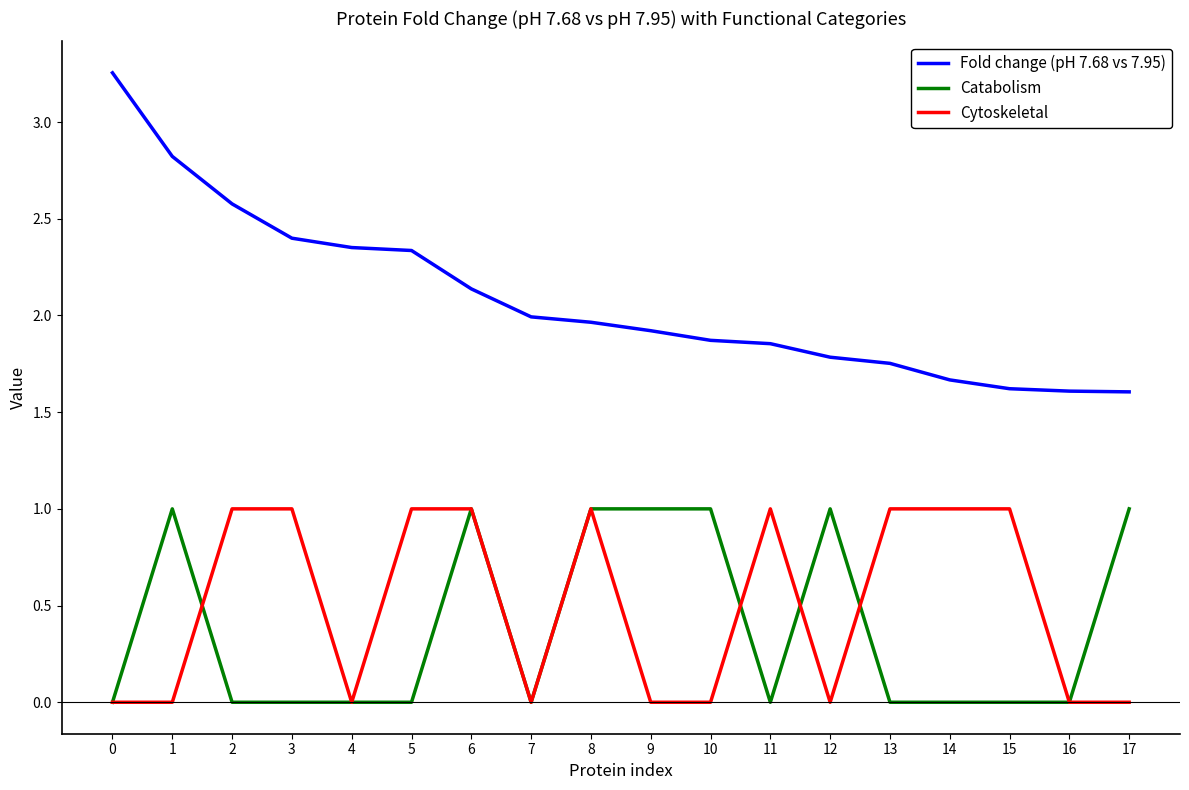

True or false: Cytoskeletal has a value of -0.3 at 7.

False